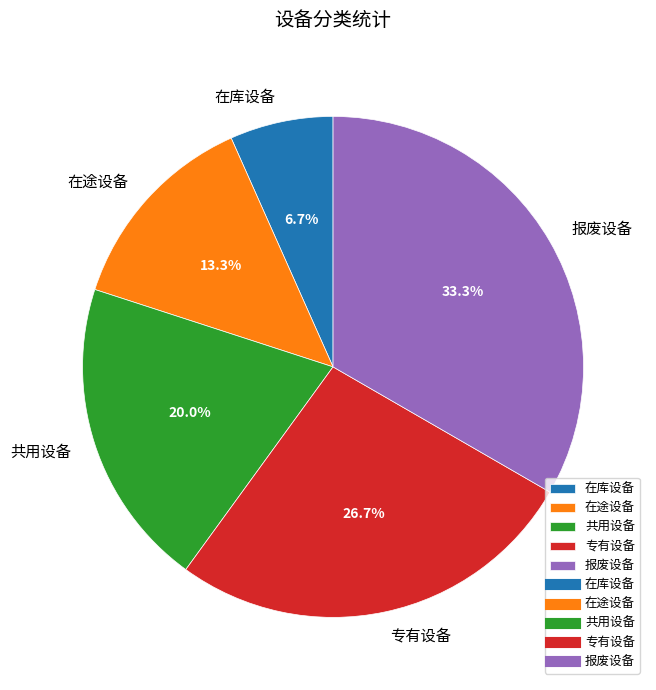

To the nearest percent, what is the difference between the largest and smallest slice percentages?

27%